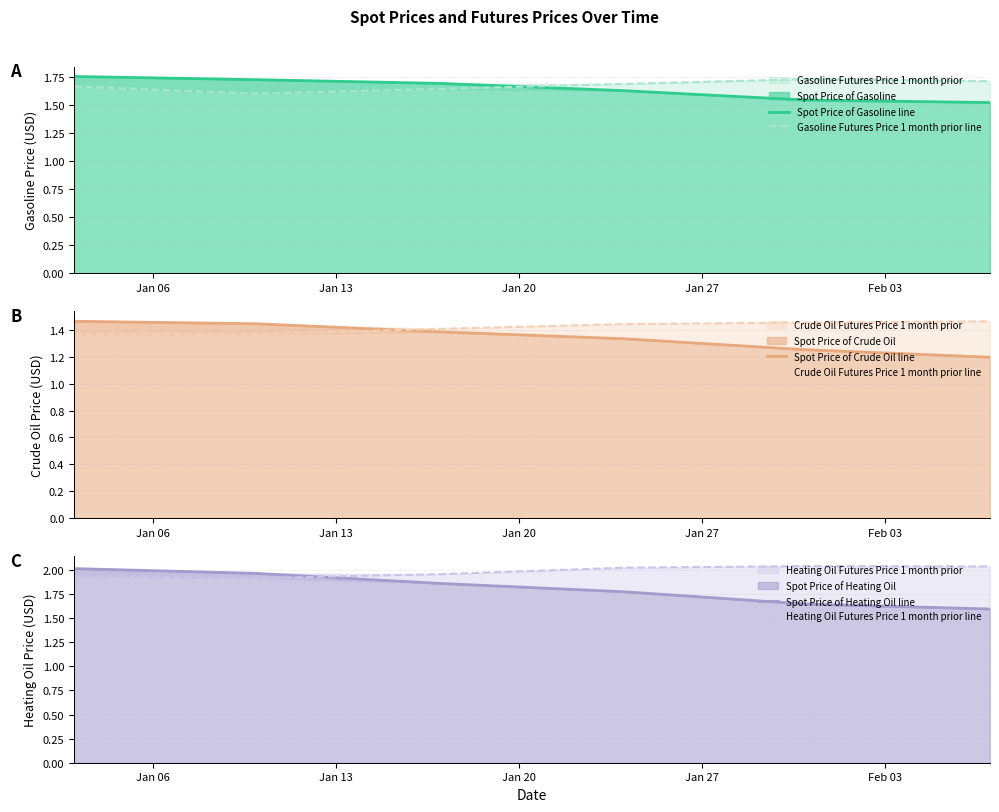

Does the chart have visible grid lines?

Yes